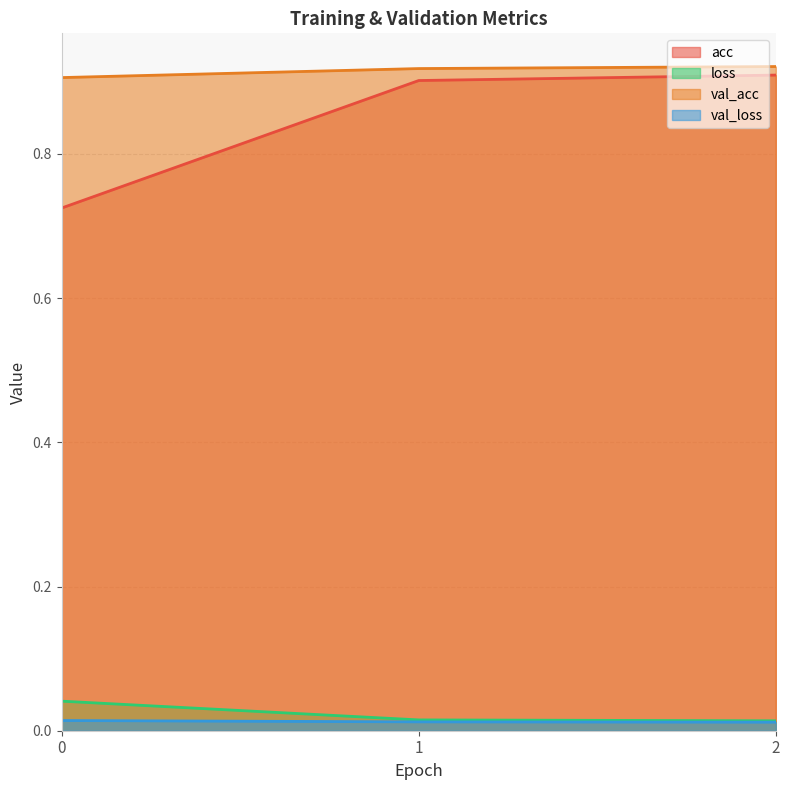

At which category does the chart reach its minimum across all series?

2